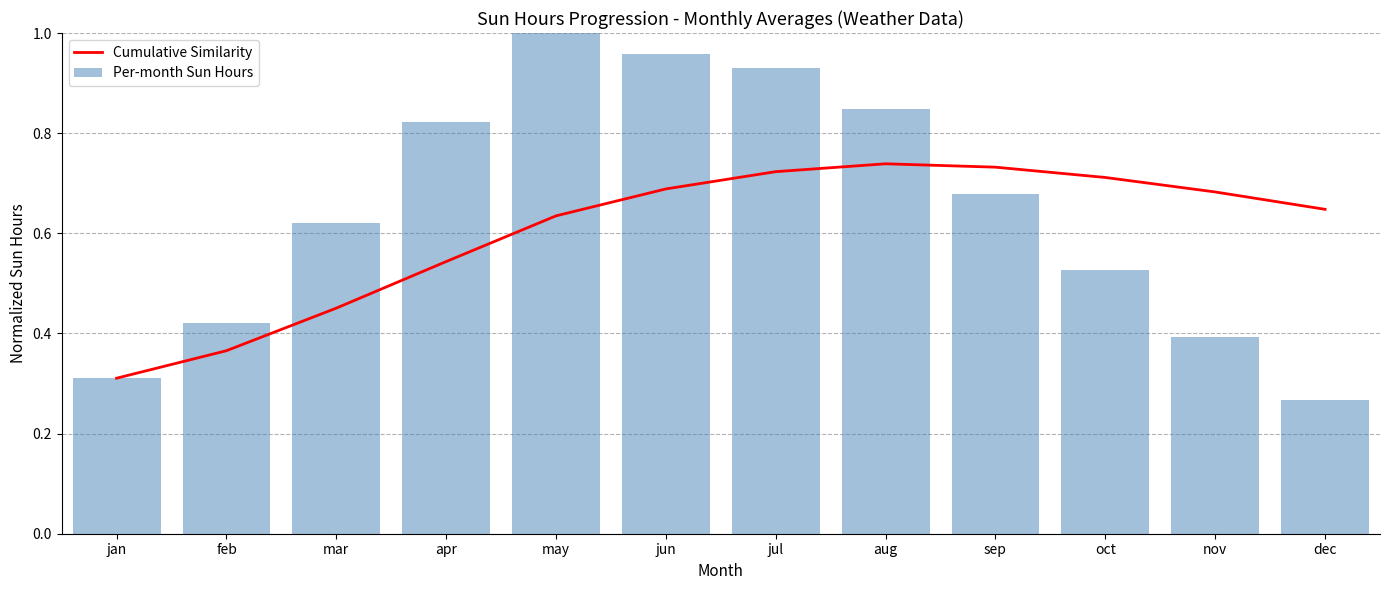

Which category has the lowest value in the Per-month Sun Hours series?

dec